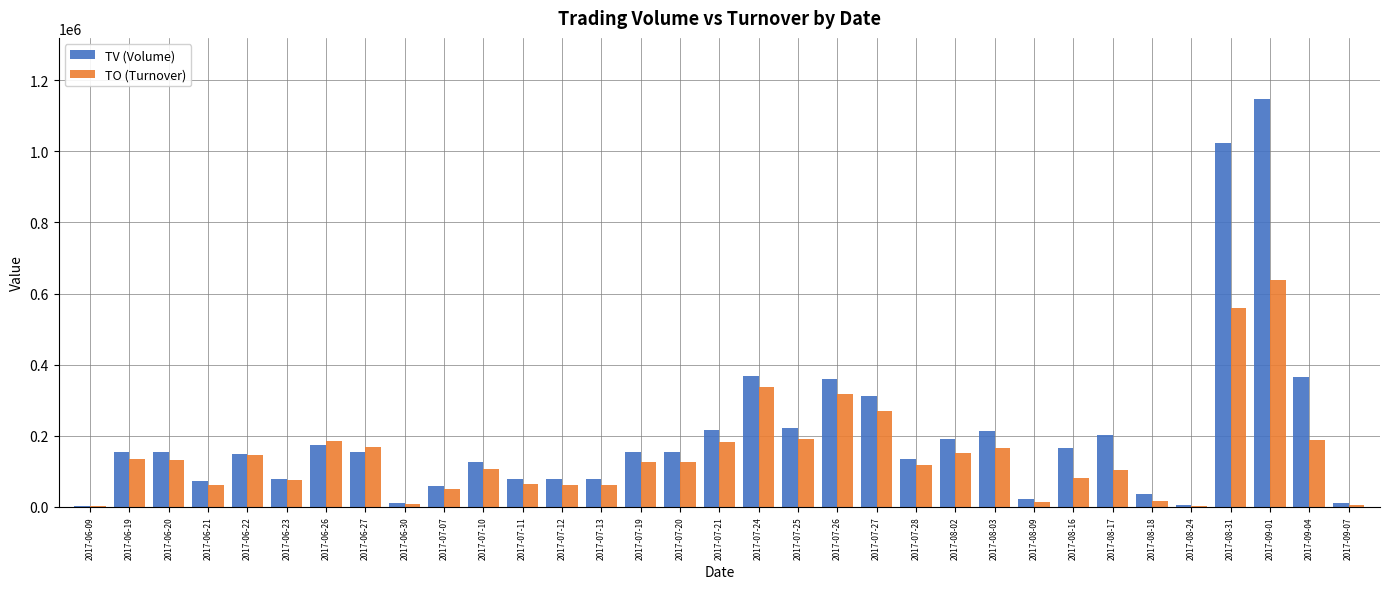

How many groups of bars are there?

33